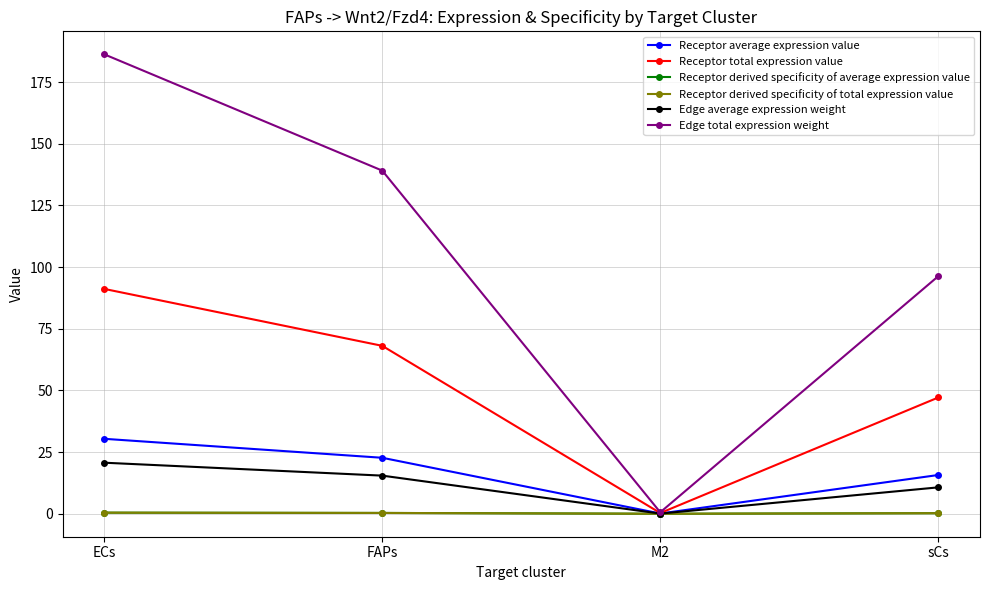

True or false: Receptor average expression value has more than 0 points higher than both neighbors.

False